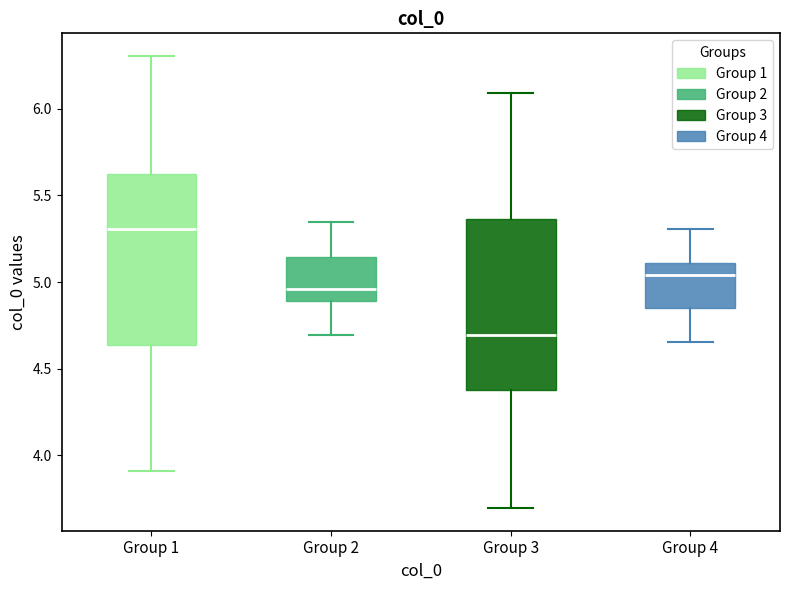

Which box's median line is the lowest?

Group 3